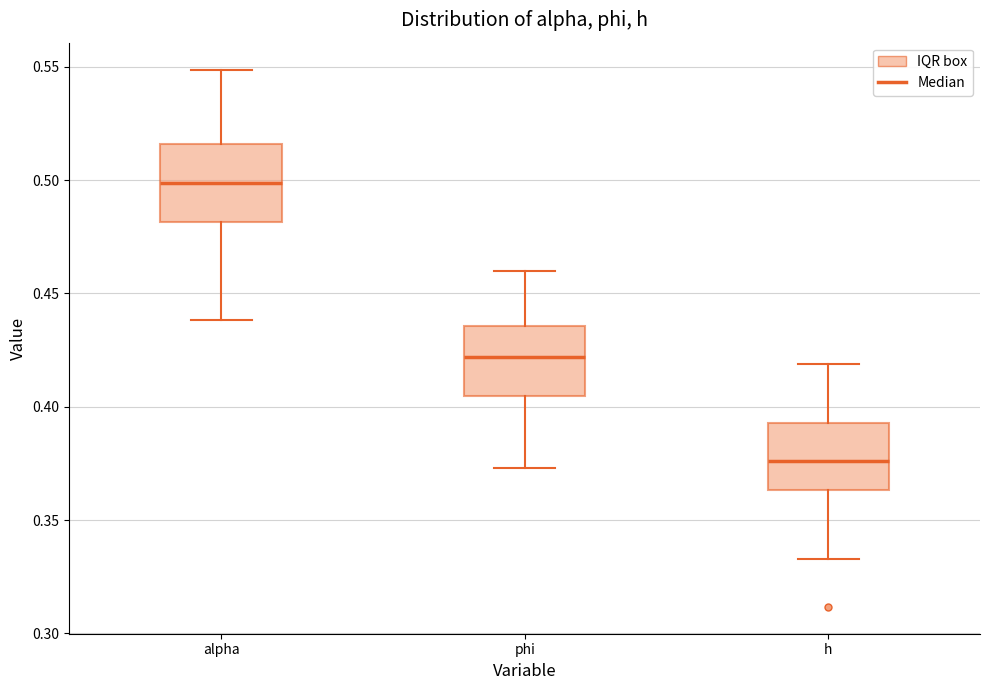

Reading left to right, read every box against the y-axis: the position of its median line, the range the box covers, and the ends of its whiskers. The values are not printed on the chart, so give them approximately, as read against the axis.

alpha: median 0.500, box 0.480 to 0.515, whiskers 0.440 to 0.550
phi: median 0.420, box 0.405 to 0.435, whiskers 0.375 to 0.460
h: median 0.375, box 0.365 to 0.395, whiskers 0.335 to 0.420